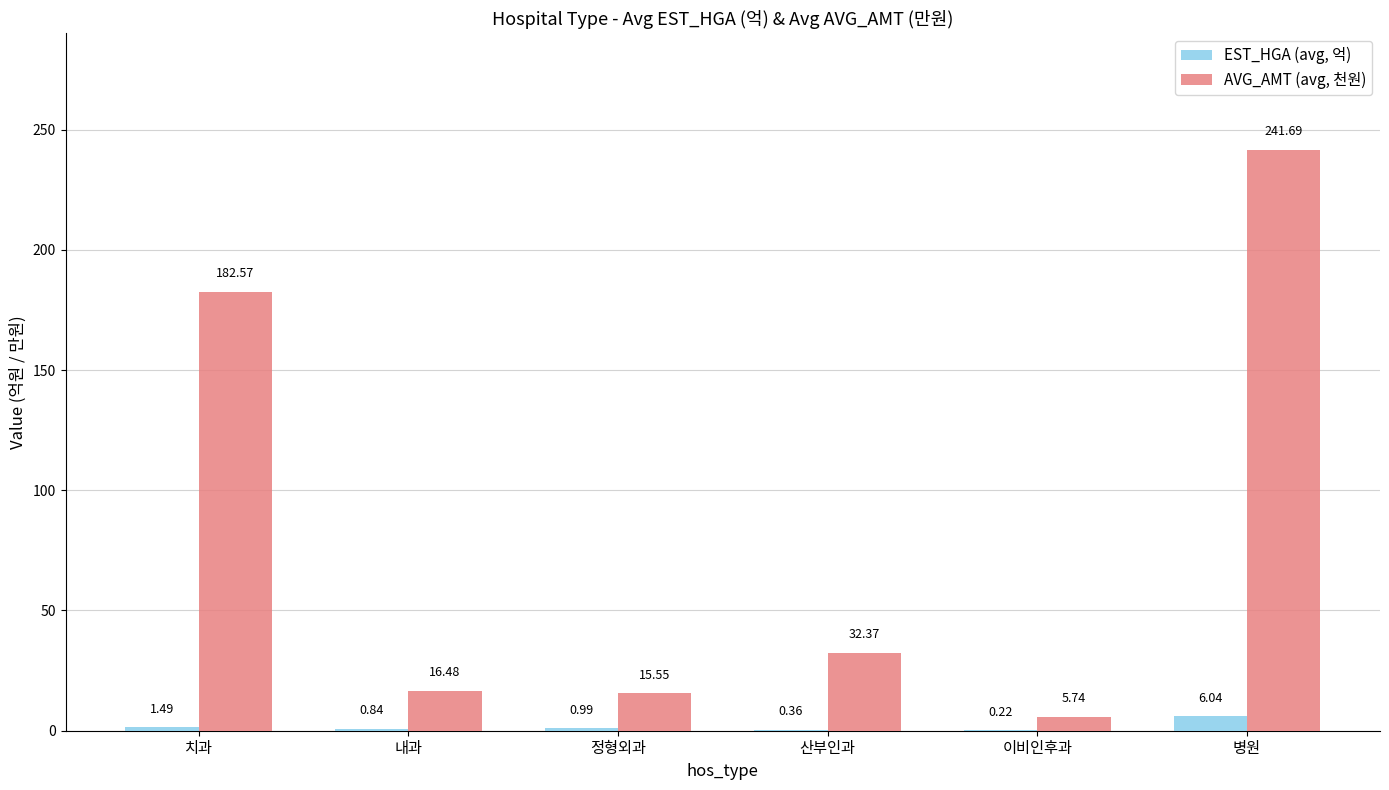

Is the value of EST_HGA (avg, 억) at 정형외과 greater than the value of AVG_AMT (avg, 천원) at 치과?

No